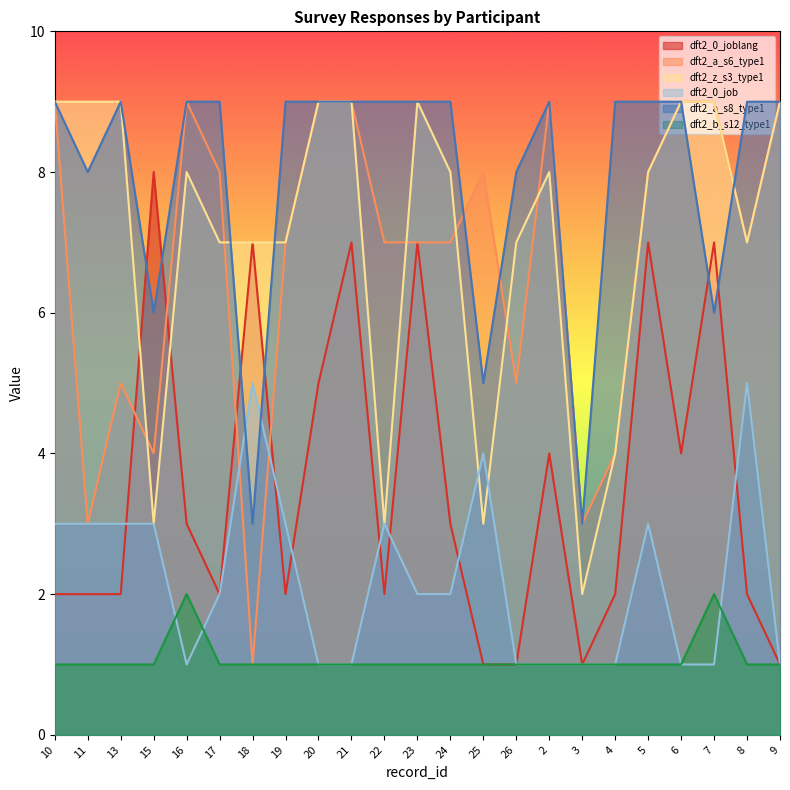

Rank the categories by dft2_b_s12_type1 value from highest to lowest.

16, 7, 10, 11, 13, 15, 17, 18, 19, 20, 21, 22, 23, 24, 25, 26, 2, 3, 4, 5, 6, 8, 9